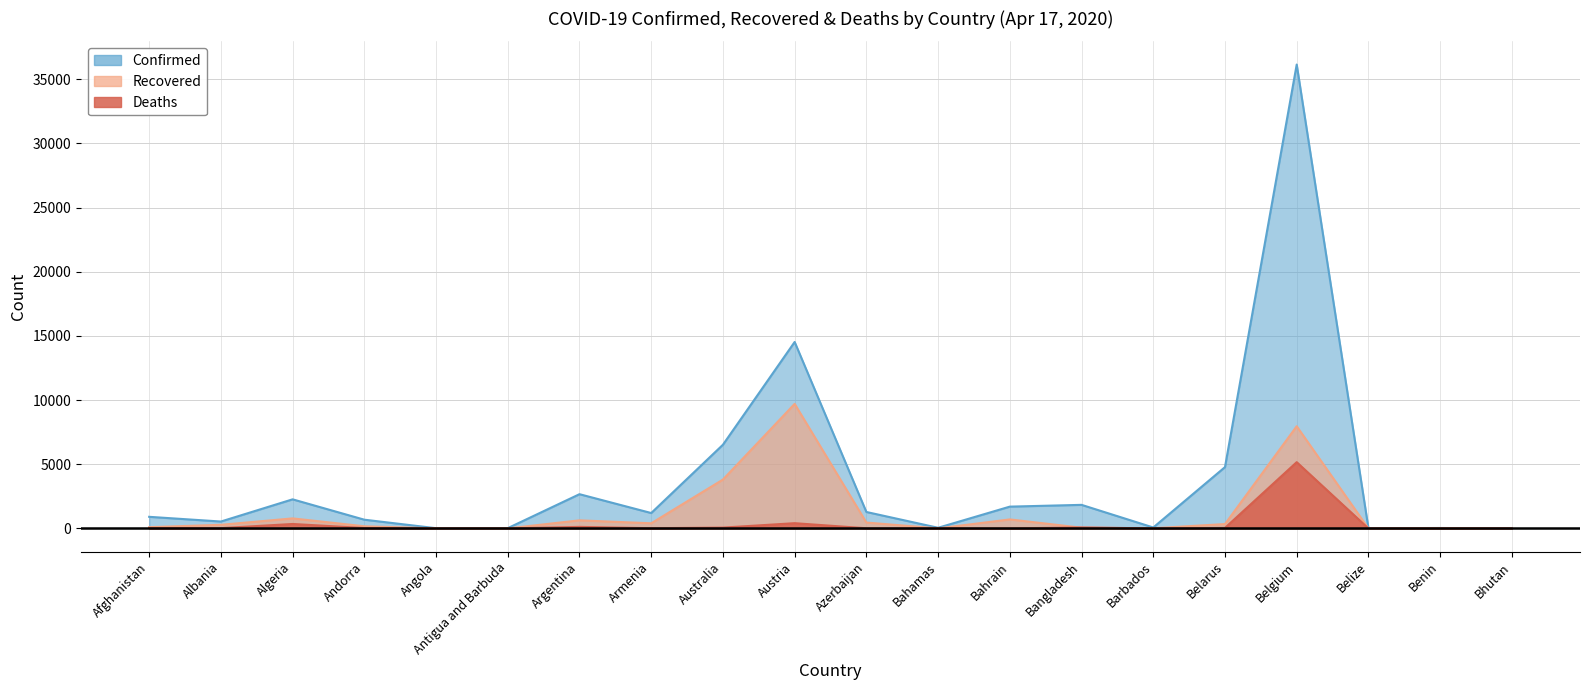

True or false: Confirmed and Recovered cross at least once.

False